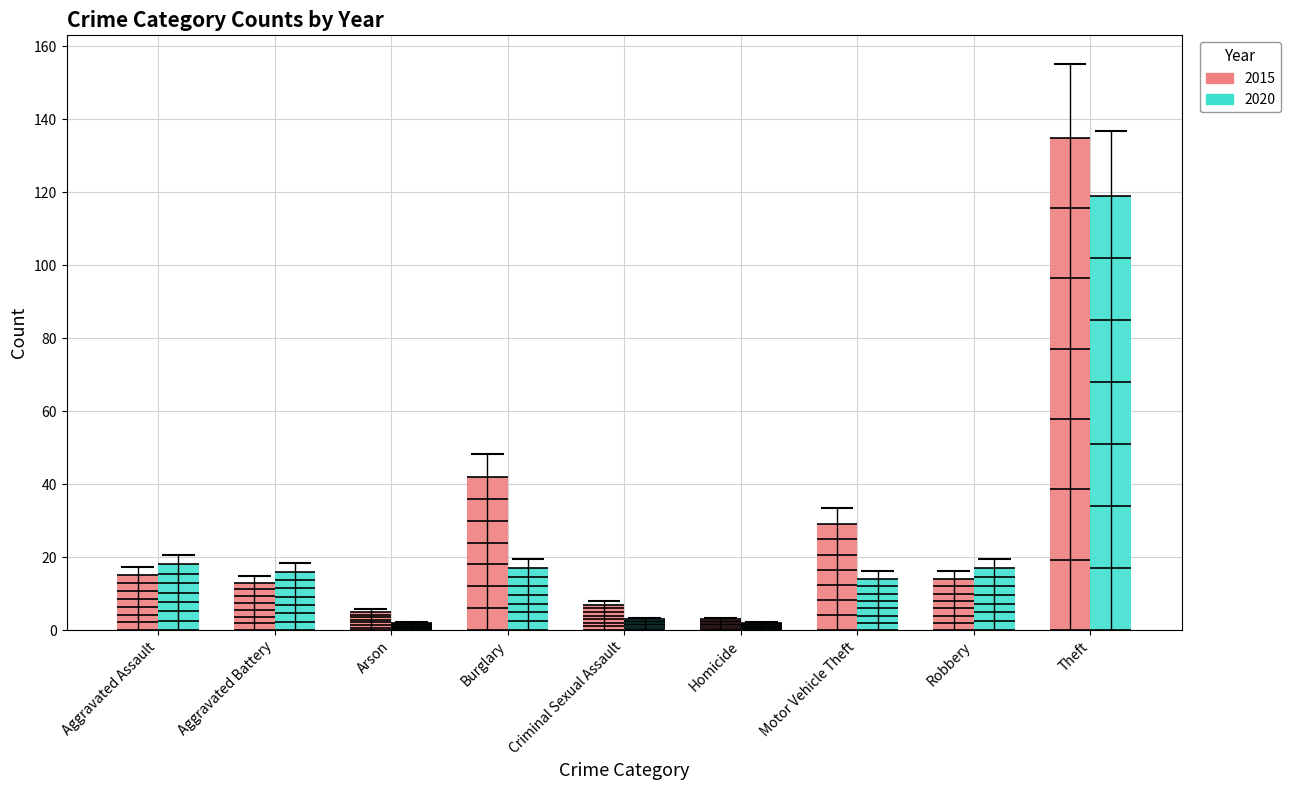

Is it true that 2020 equals 3 at Homicide?

False